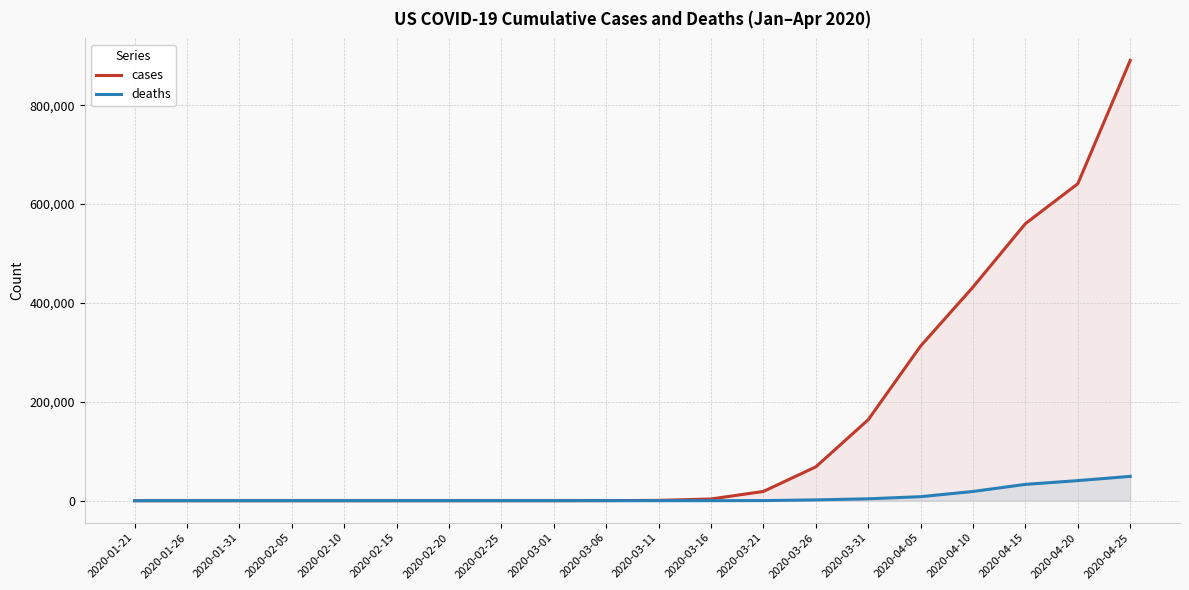

Does the chart display data point markers on the line(s)?

No